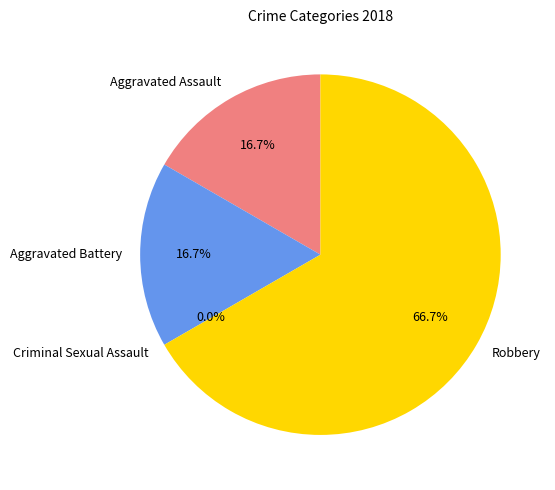

The Robbery slice represents 80% of the pie. True or false?

False